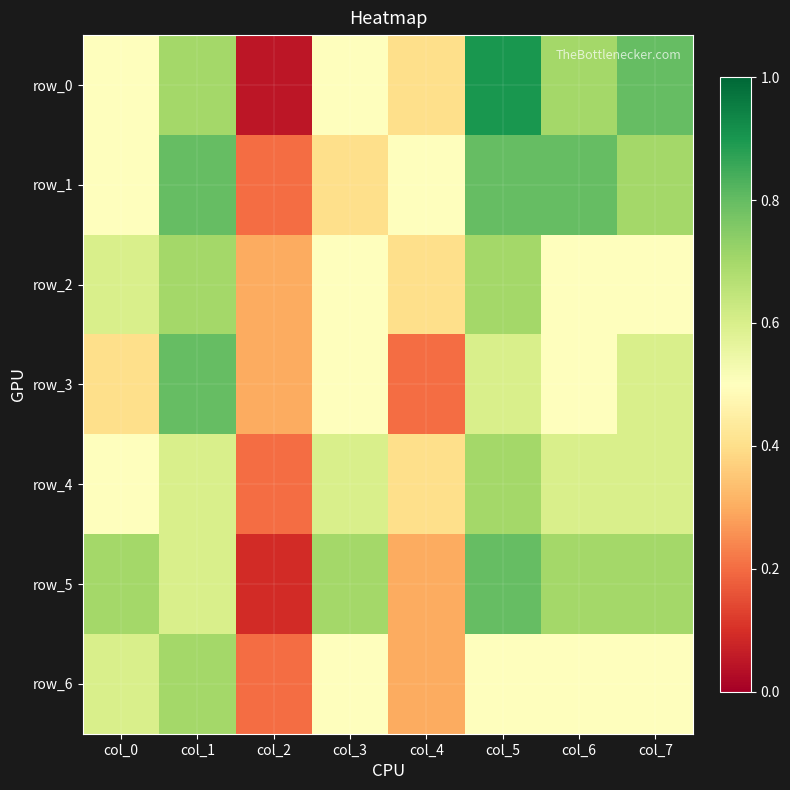

The row_5 series shows 0.7 at col_3. True or false?

True